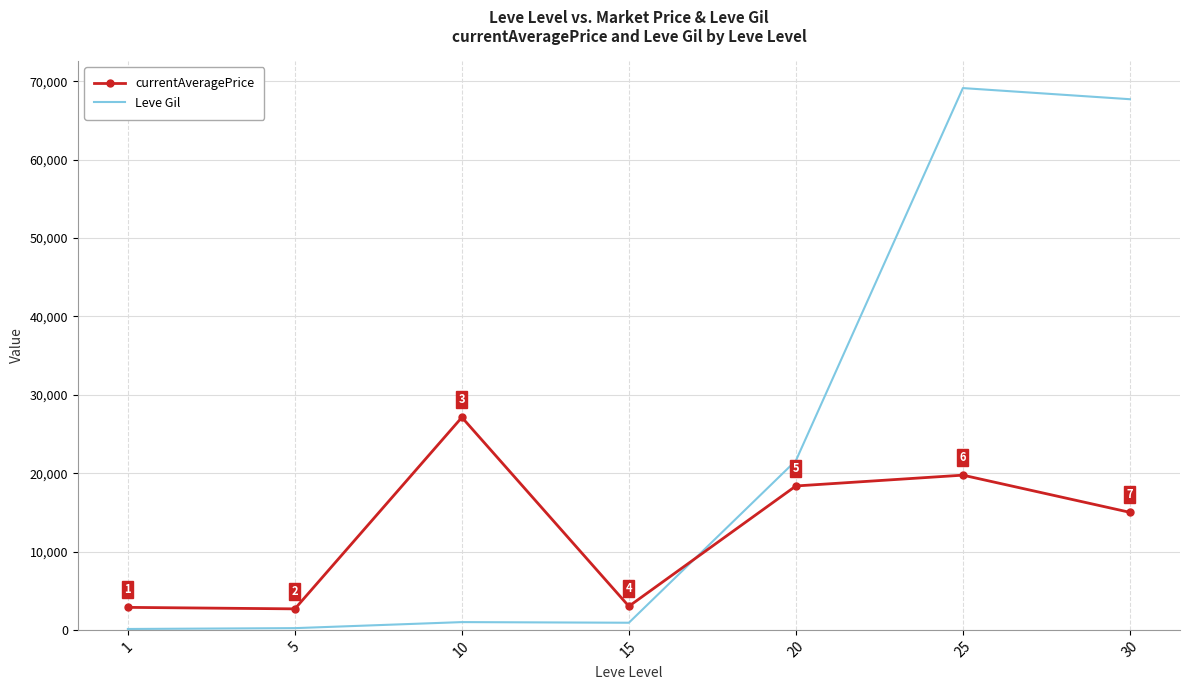

How many intersections are there between currentAveragePrice and Leve Gil?

1